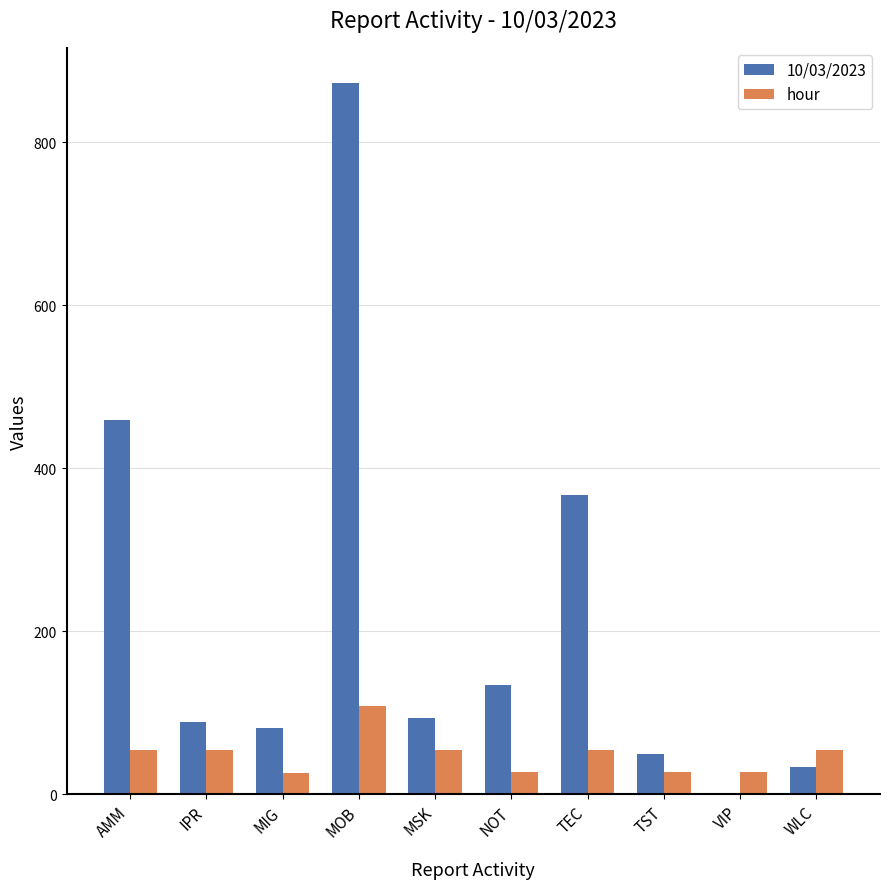

True or false: 10/03/2023 has a value of 594.8 at TEC.

False